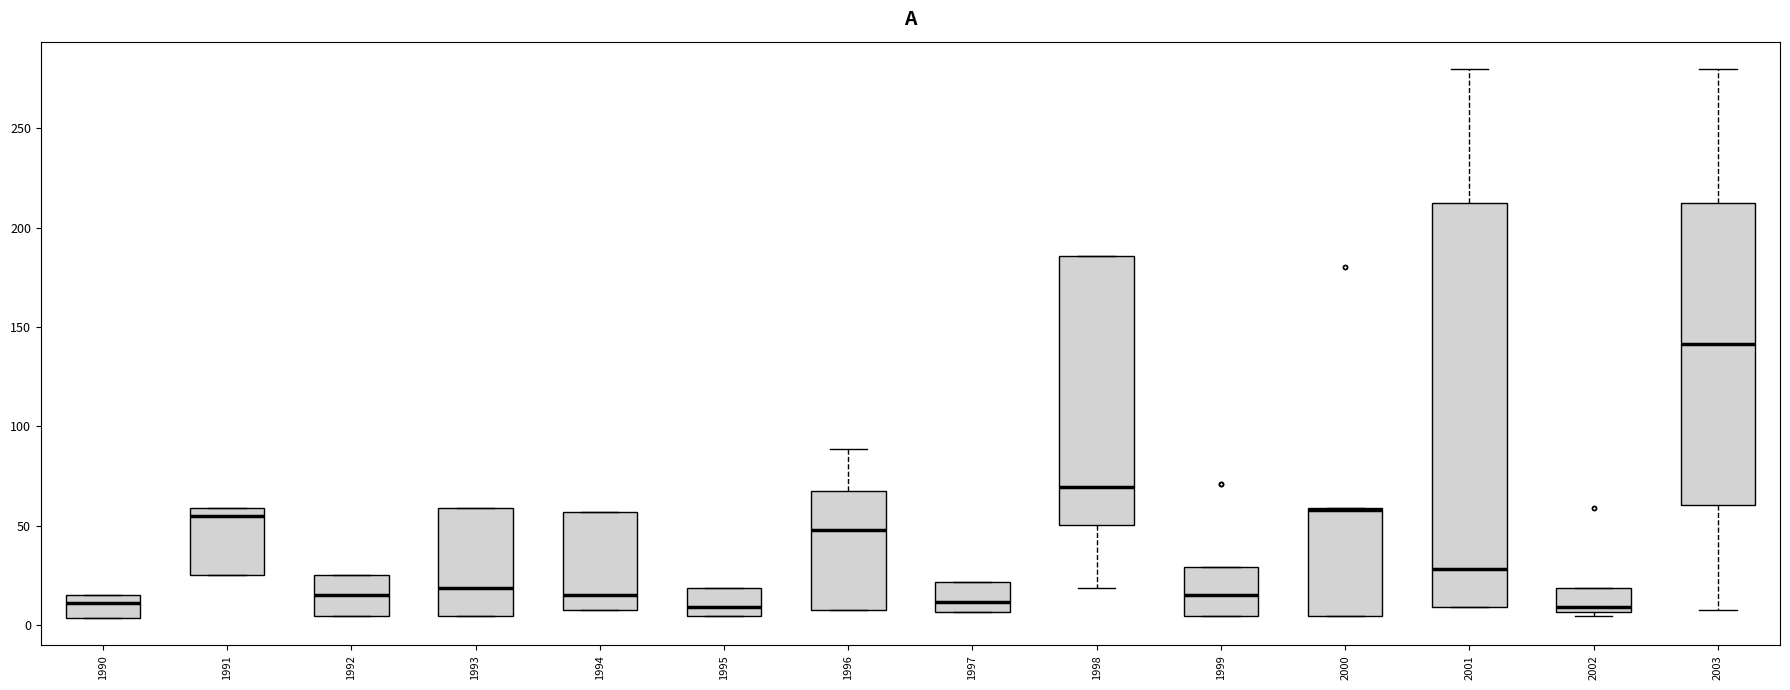

Reading left to right, transcribe this box plot: for each box, give where its median line is, the range the box spans, and where its two whiskers end, as read against the y-axis. The values are not printed on the chart, so give them approximately, as read against the axis.

1990: median 10, box 5 to 15, whiskers 5 to 15
1991: median 55, box 25 to 60, whiskers 25 to 60
1992: median 15, box 5 to 25, whiskers 5 to 25
1993: median 20, box 5 to 60, whiskers 5 to 60
1994: median 15, box 5 to 55, whiskers 5 to 55
1995: median 10, box 5 to 20, whiskers 5 to 20
1996: median 50, box 5 to 70, whiskers 5 to 90
1997: median 10, box 5 to 20, whiskers 5 to 20
1998: median 70, box 50 to 185, whiskers 20 to 185
1999: median 15, box 5 to 30, whiskers 5 to 30
2000: median 60 (drawn on the box's upper edge), box 5 to 60, whiskers 5 to 60
2001: median 30, box 10 to 210, whiskers 10 to 280
2002: median 10, box 5 to 20, whiskers 5 (just below the box's lower edge) to 20
2003: median 140, box 60 to 210, whiskers 5 to 280